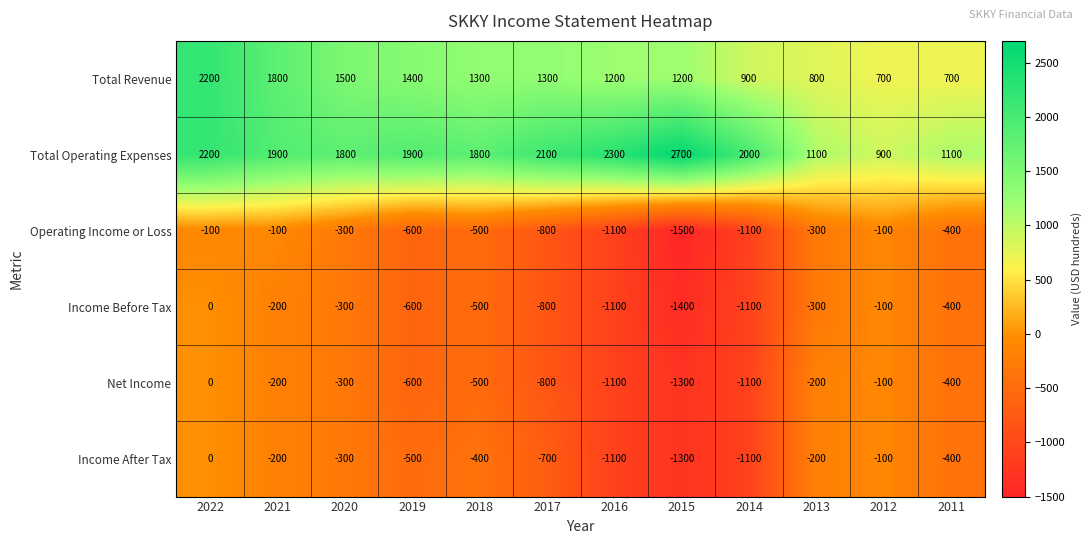

What is the highest value of the Operating Income or Loss series?

-100